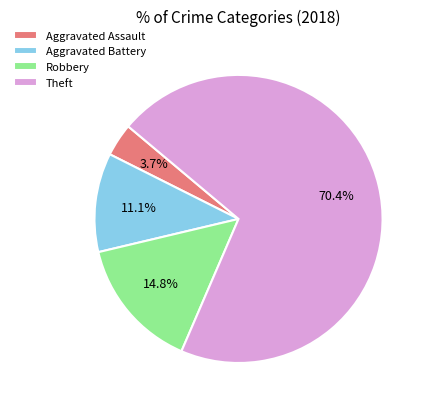

To the nearest percent, what is the average slice percentage?

25%